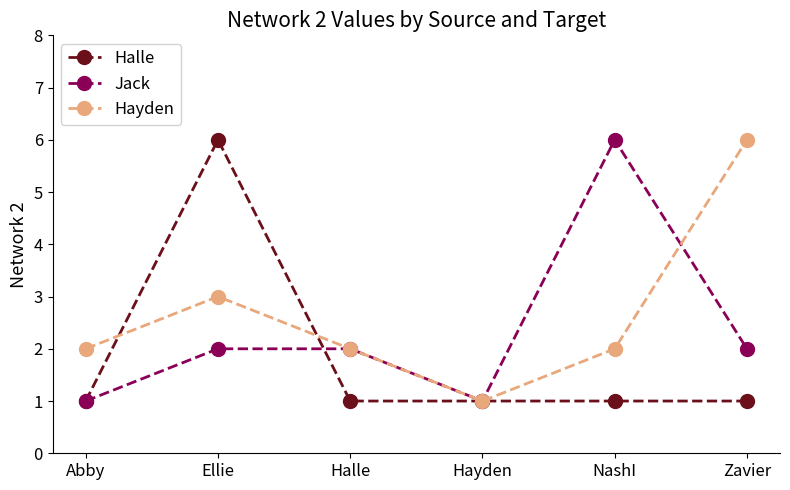

What is the maximum value shown in the chart?

6